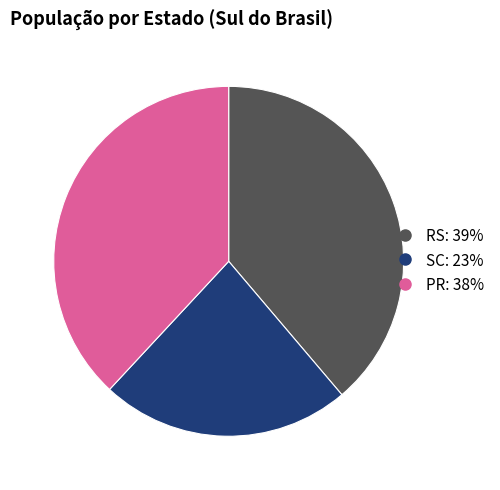

Which category has the biggest portion of the pie?

RS